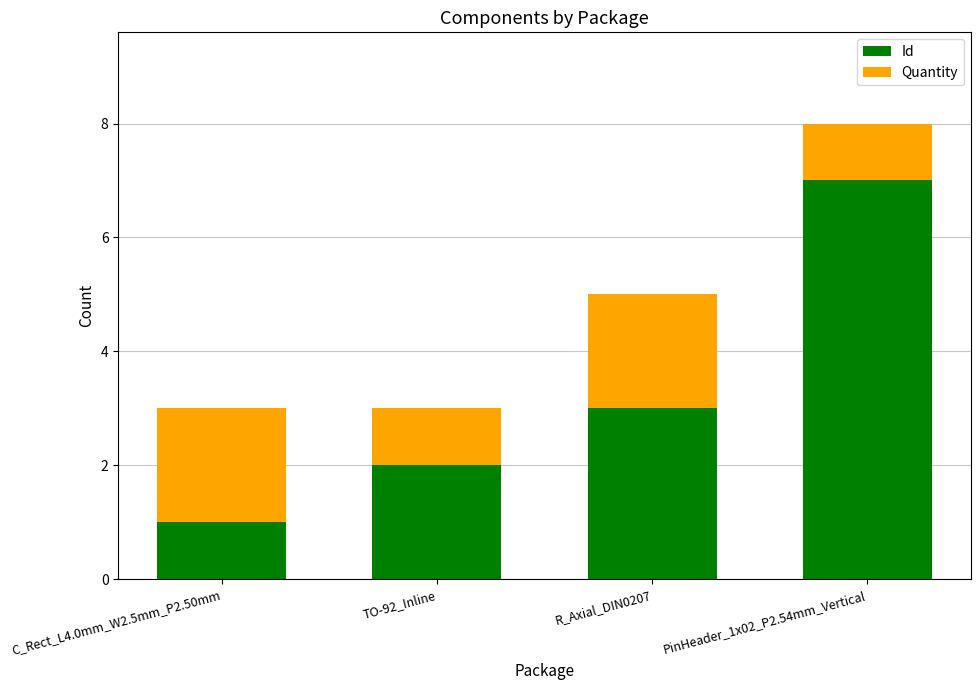

Count the Id values in the range 2 to 7.

3